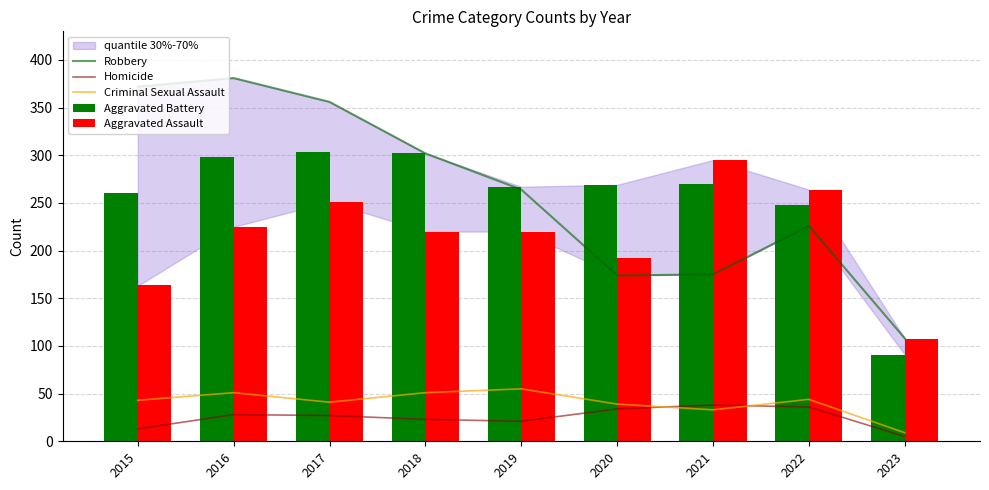

What is the maximum value shown in the chart?

381